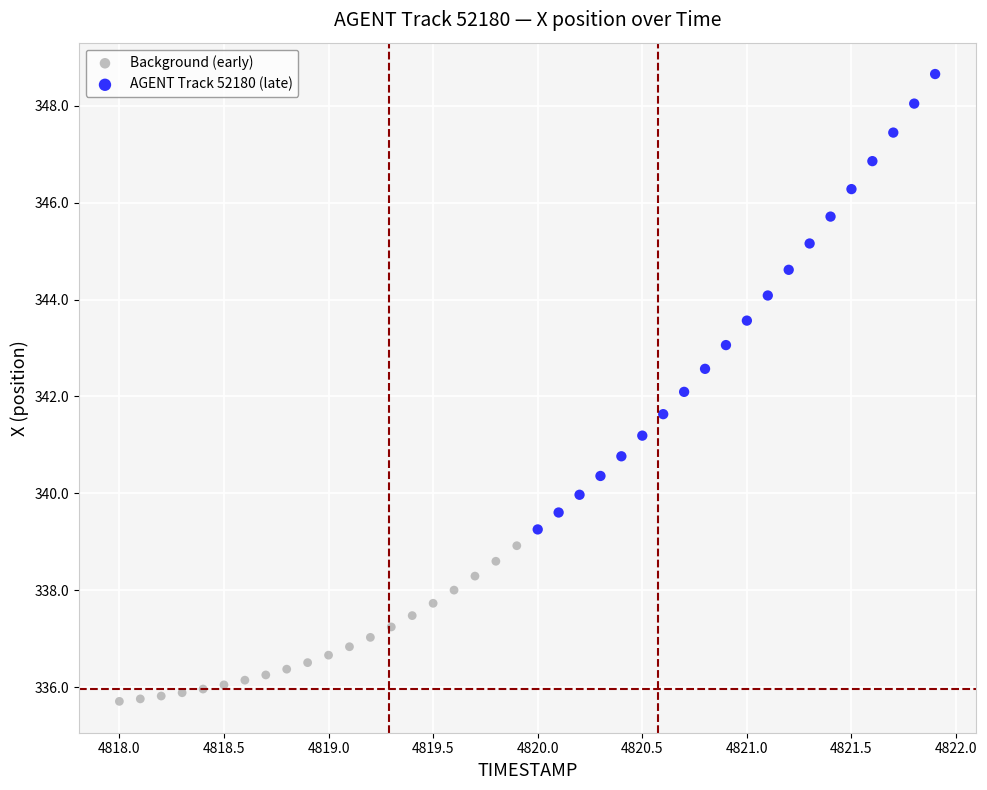

Which series contains the highest Y value?

AGENT Track 52180 (late)